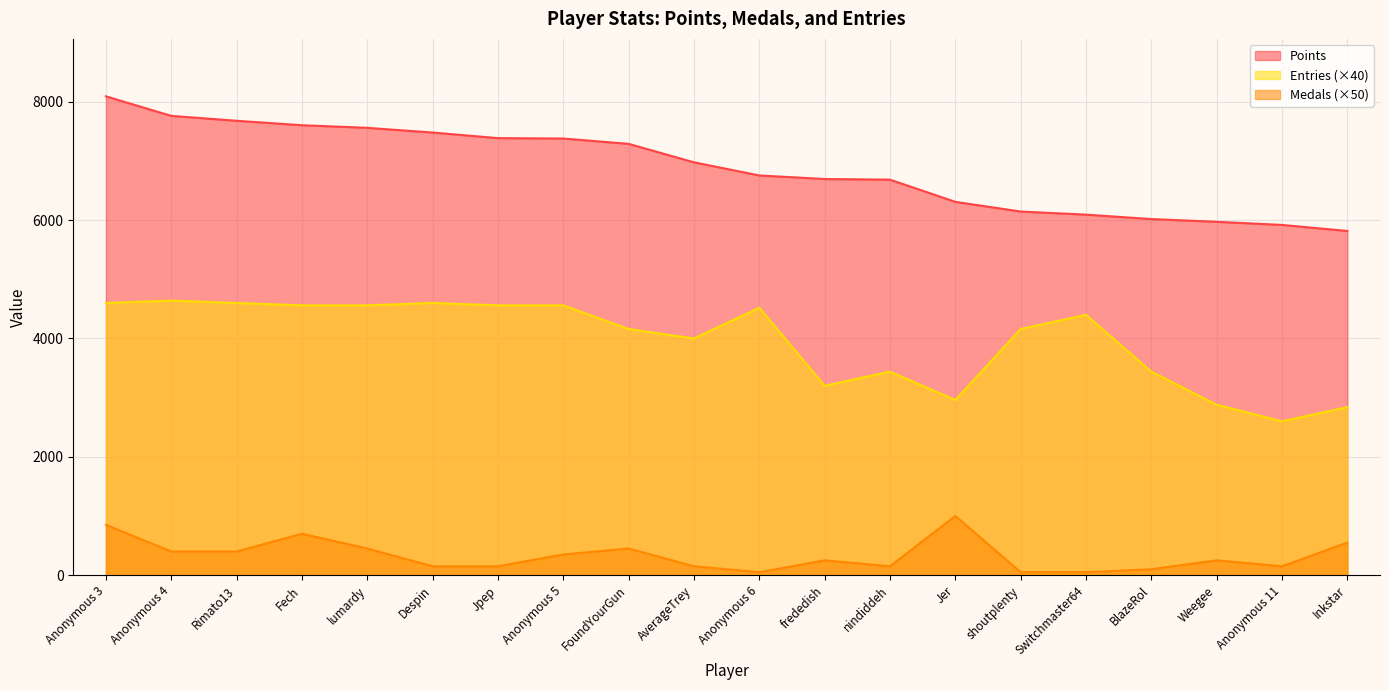

What is the value of the Entries point at the 17th from the left?

3440